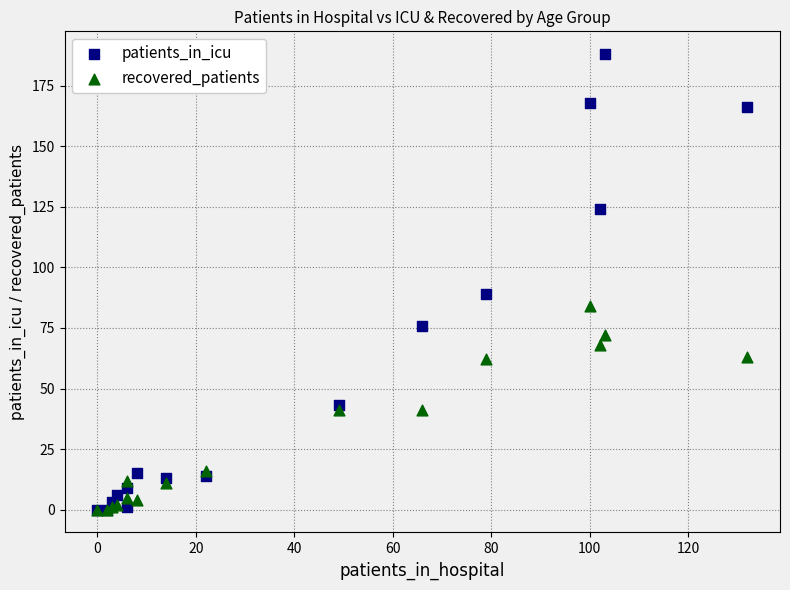

Which series contains the highest Y value?

patients_in_icu